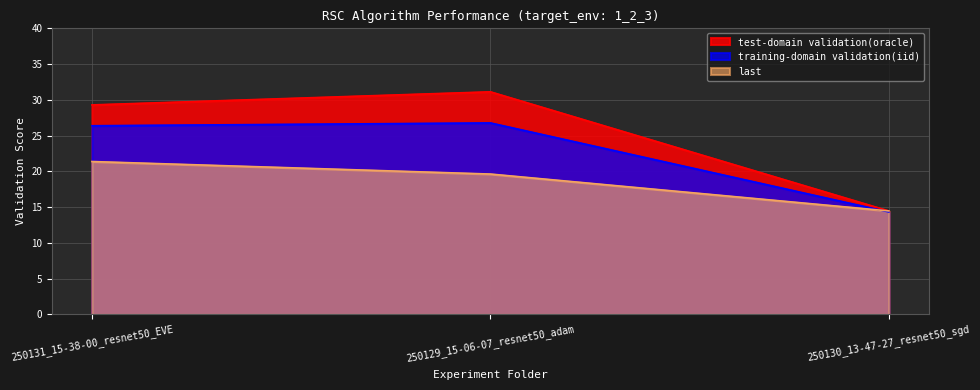

What is the label of the 2nd point from the left?

250129_15-06-07_resnet50_adam